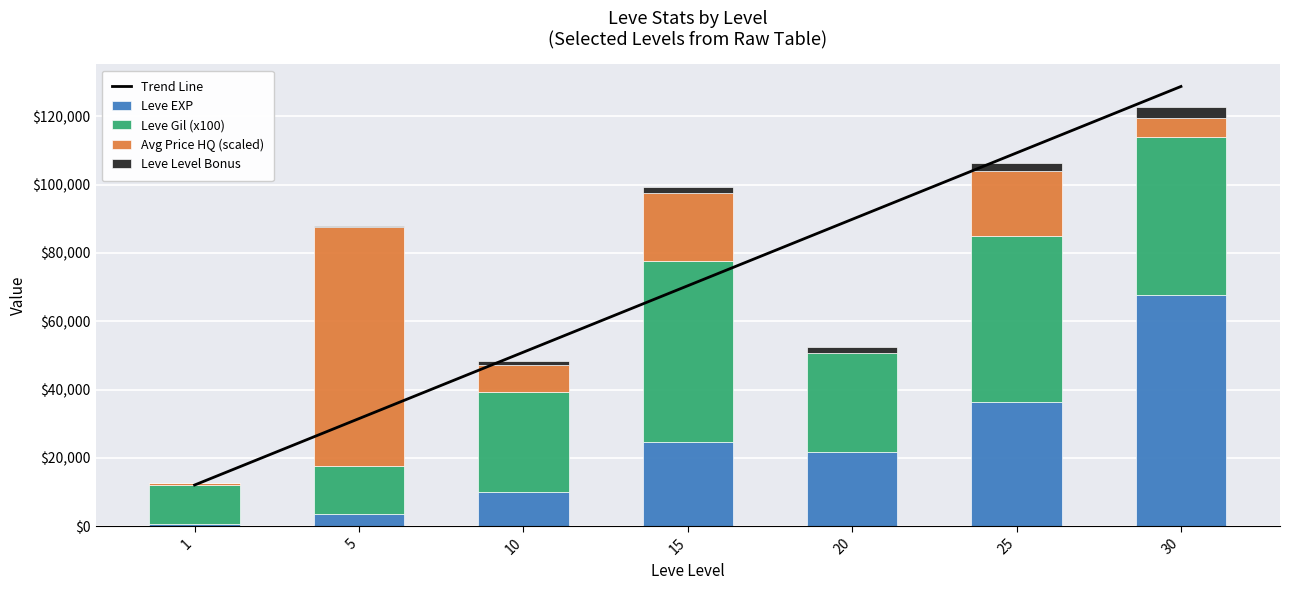

List the labels in order of Leve Gil (x100) value, smallest first.

1, 5, 20, 10, 30, 25, 15